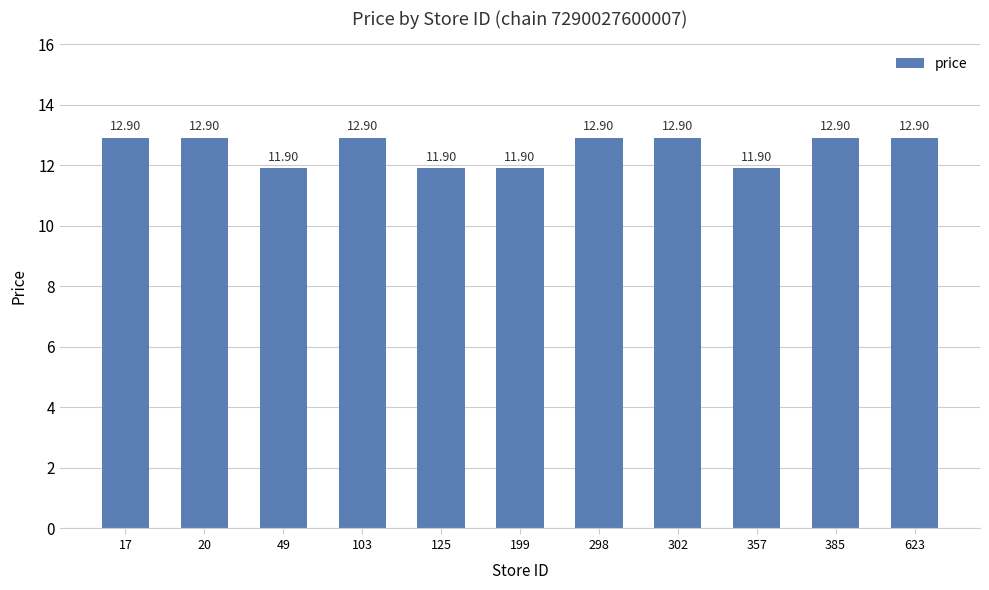

What is the change in value from 199 to 298?

+1.0